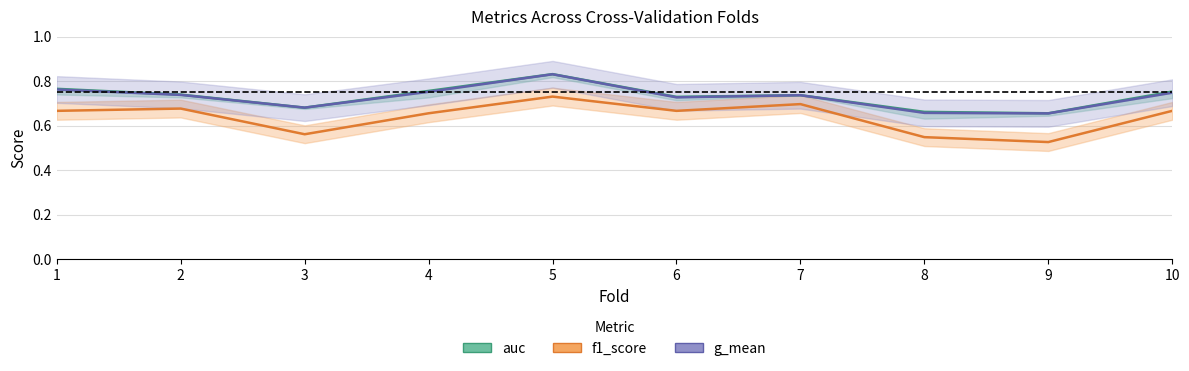

How many interior local peaks does the auc series have?

2